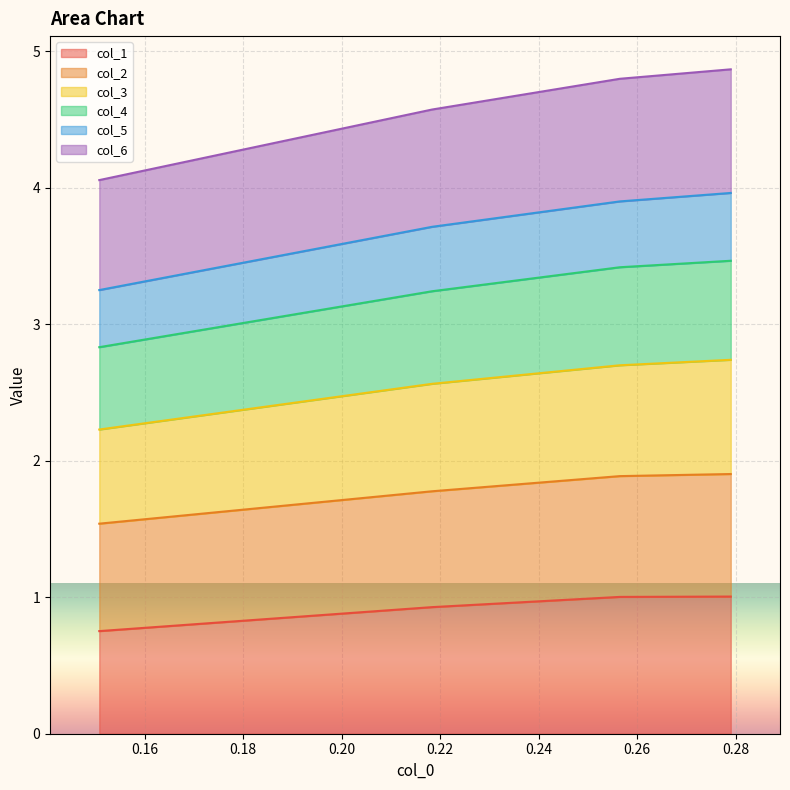

What is the maximum value for col_1?

1.0